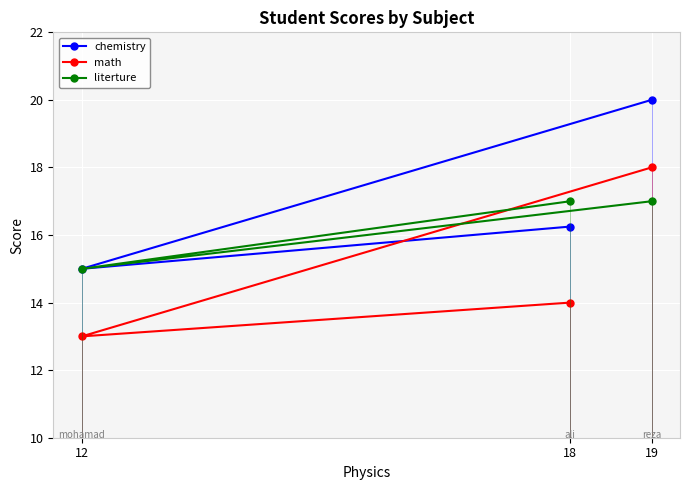

What is the total value across all series at 12?

43.0